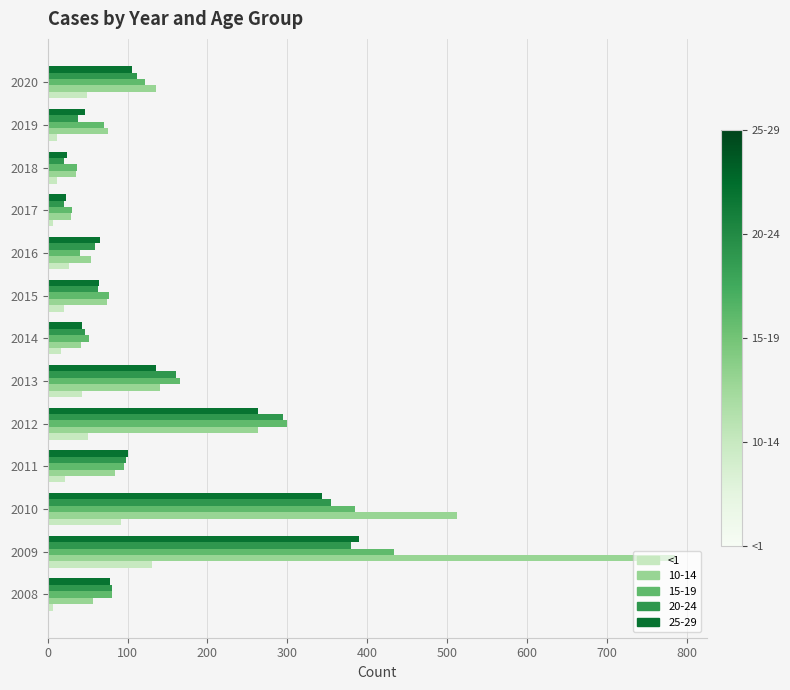

Is it true that 15-19 equals 95 at 2012?

False